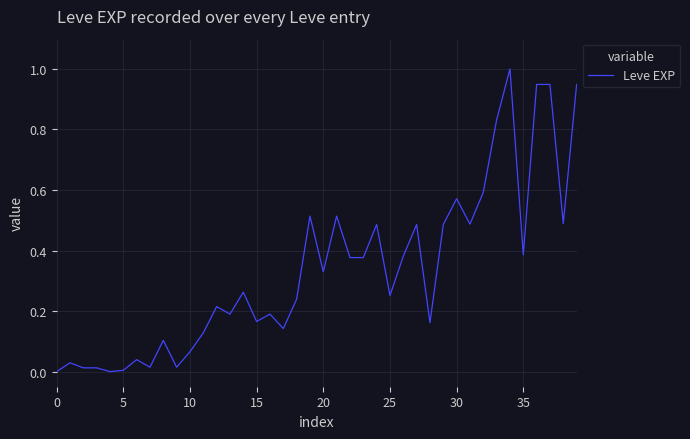

What is the difference between the maximum and minimum values?

1.0